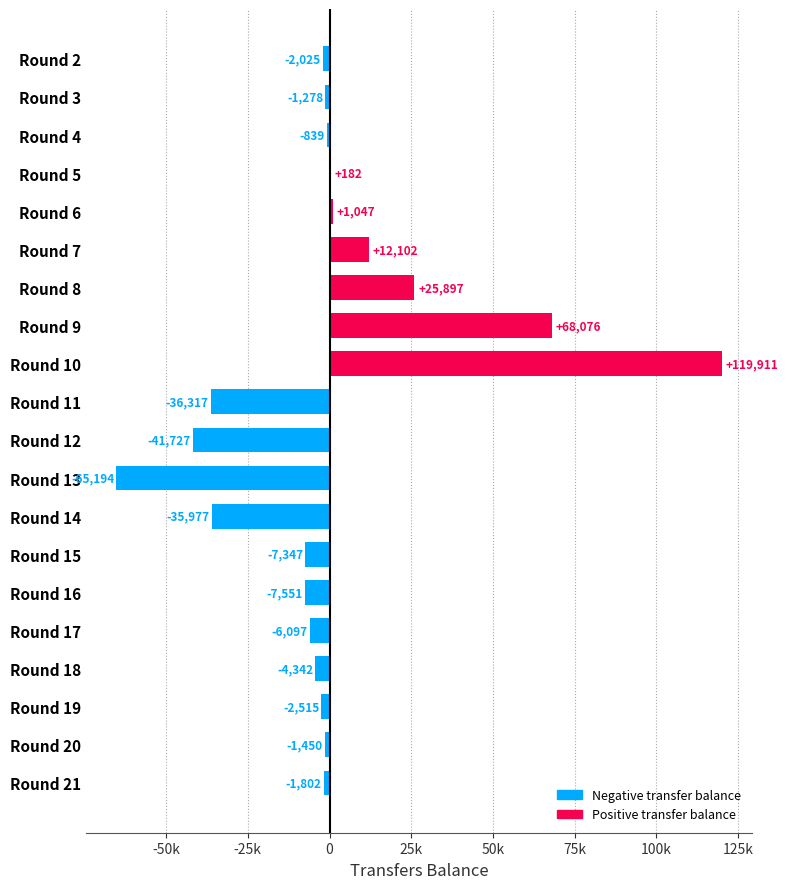

Does the chart contain stacked bars?

No